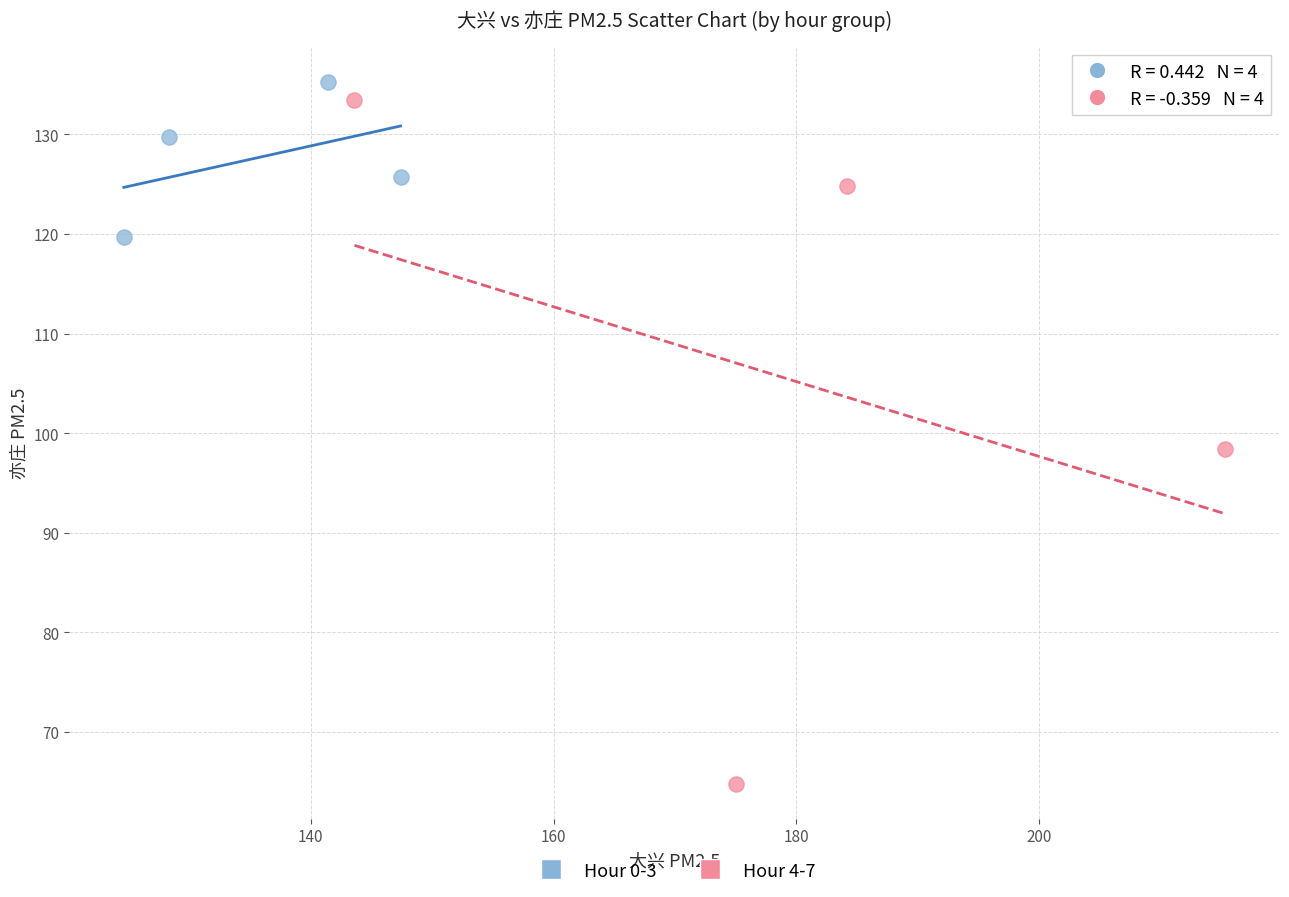

Which series reaches the minimum Y coordinate?

Hour 4-7